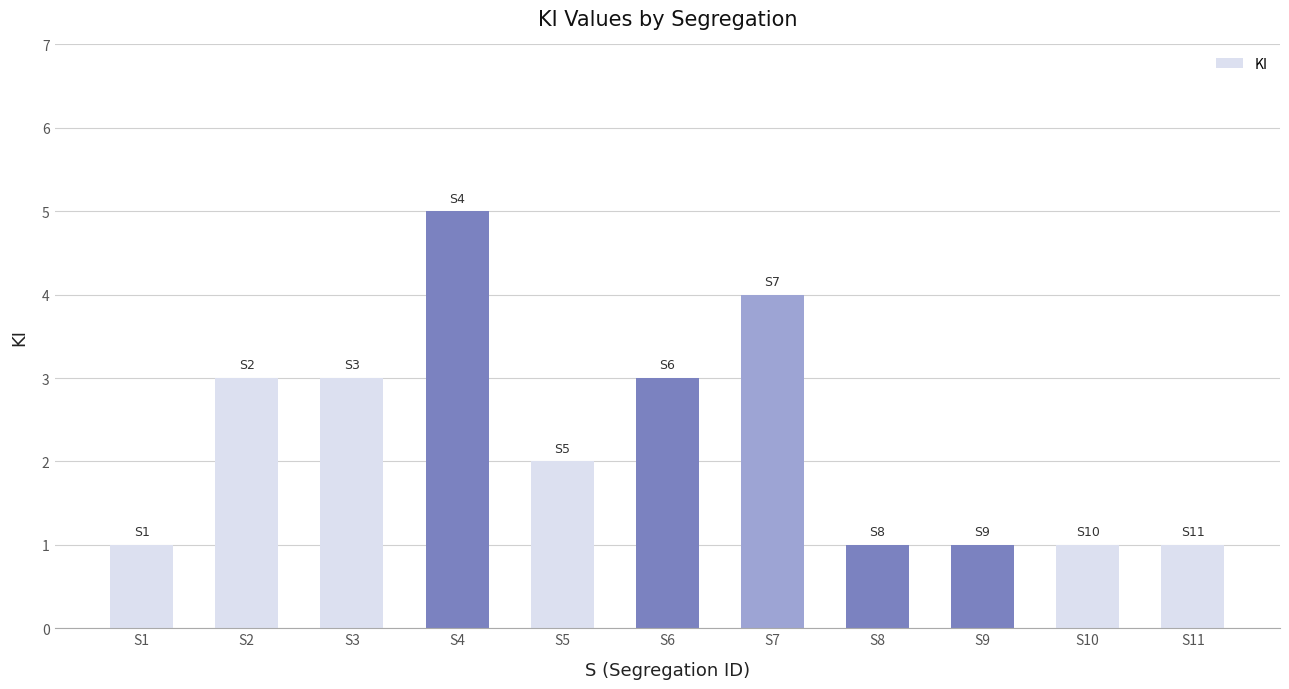

Reading left to right, list all the values displayed in this chart.

S1=1	S2=3	S3=3	S4=5	S5=2	S6=3	S7=4	S8=1	S9=1	S10=1	S11=1